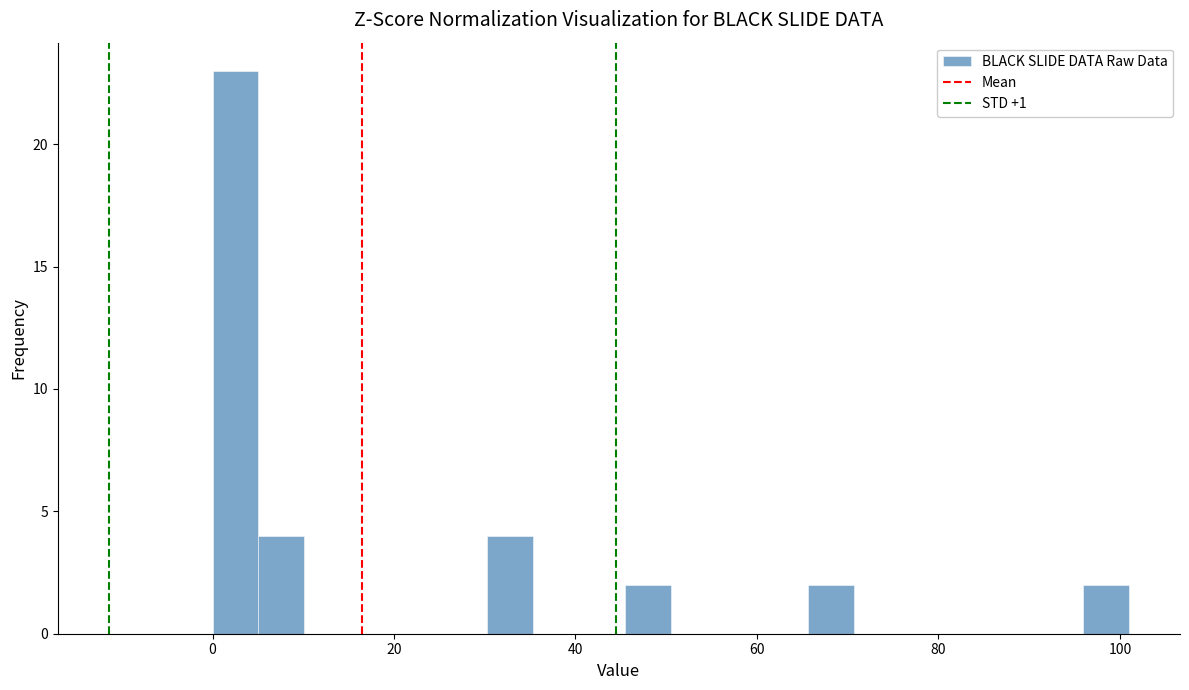

Read against the x-axis, roughly where is the centre of the tallest bar?

2